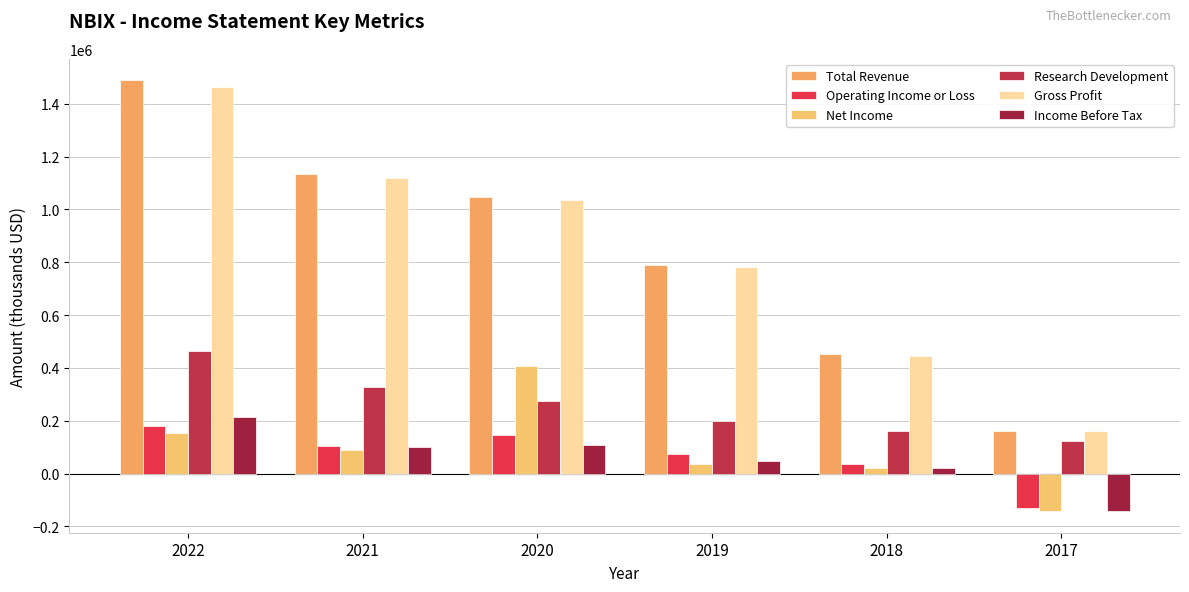

What is the difference between the Operating Income or Loss values at 2022 and 2017?

310400